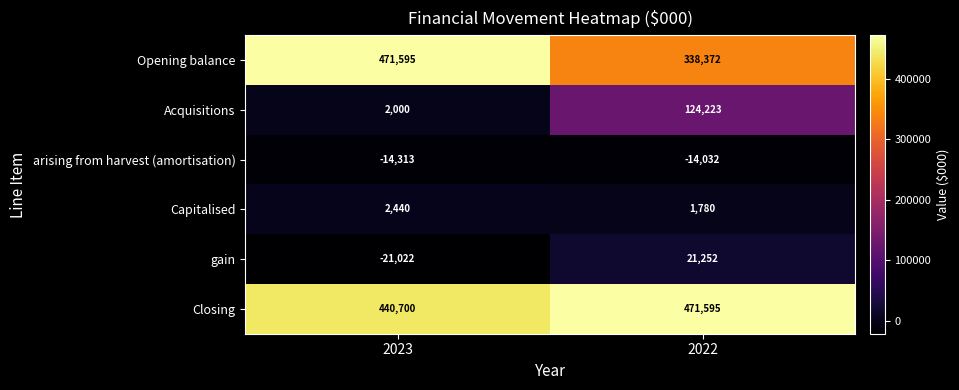

What value does the Opening balance series have at 2023?

471595